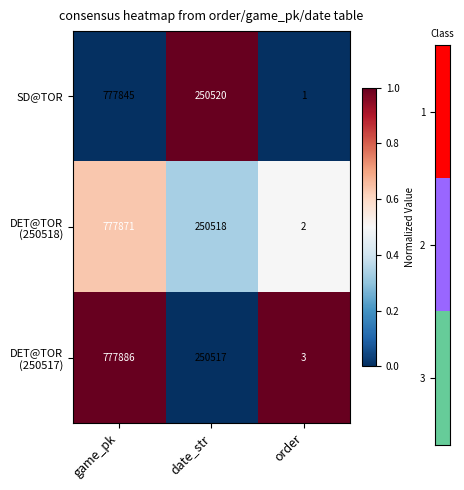

True or false: SD@TOR has a value of 272986 at game_pk.

False